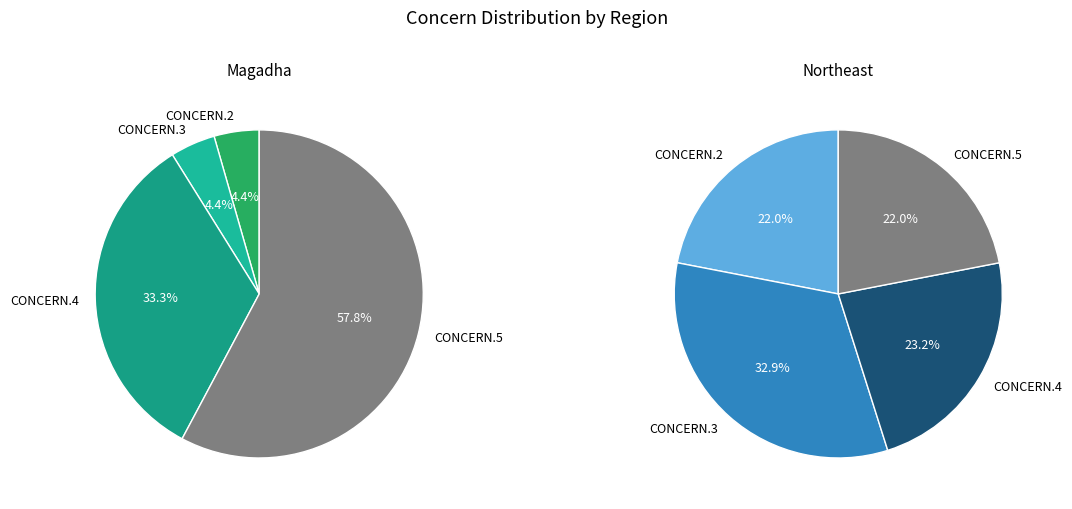

What percentage do CONCERN.2 and CONCERN.4 together represent?

37.8%